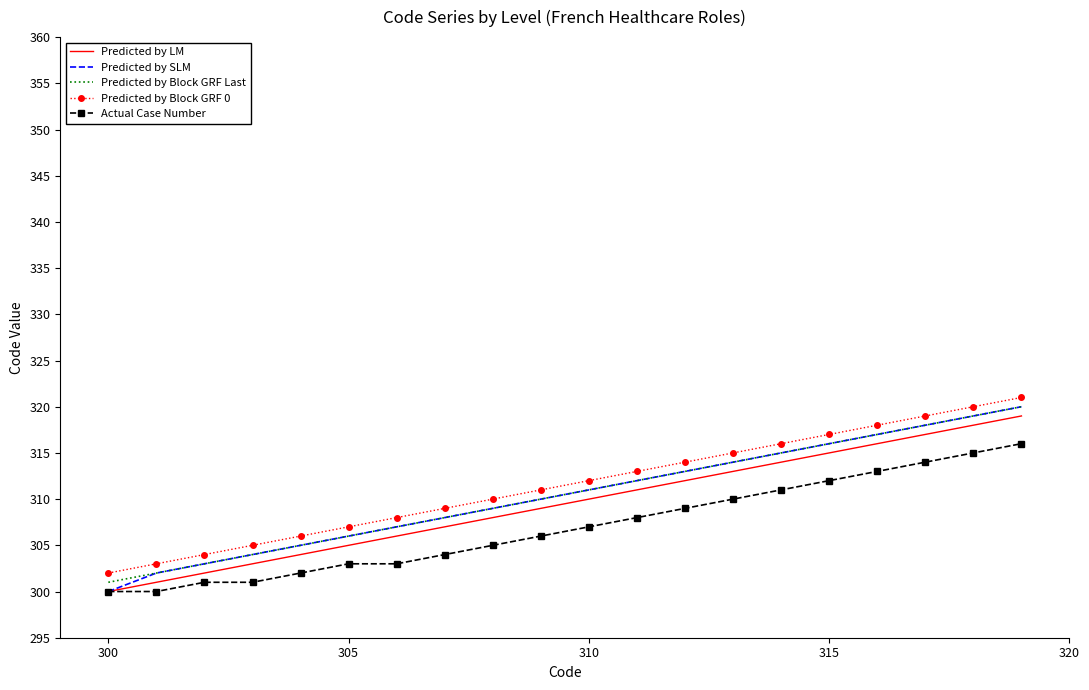

True or false: Predicted by LM and Predicted by Block GRF Last cross at least once.

False